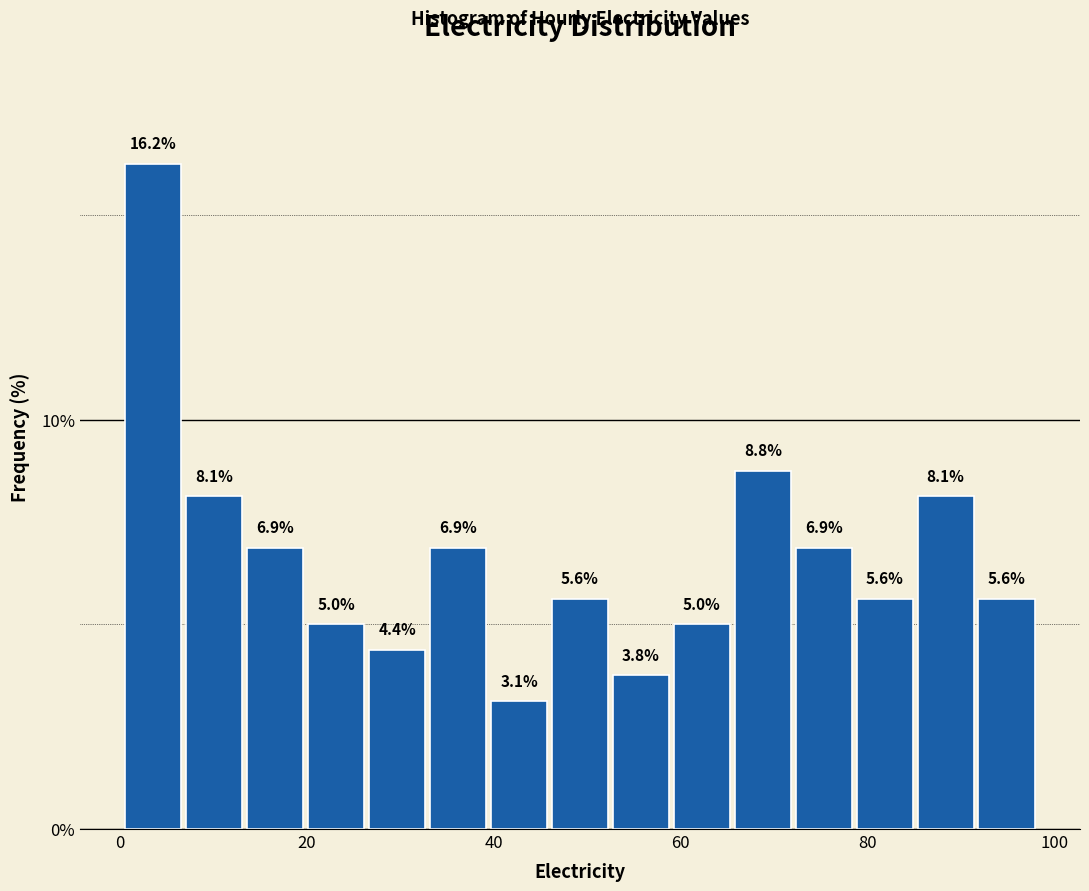

Around what value on the x-axis is the tallest bar? Give the approximate position of its centre, as read against the axis.

4